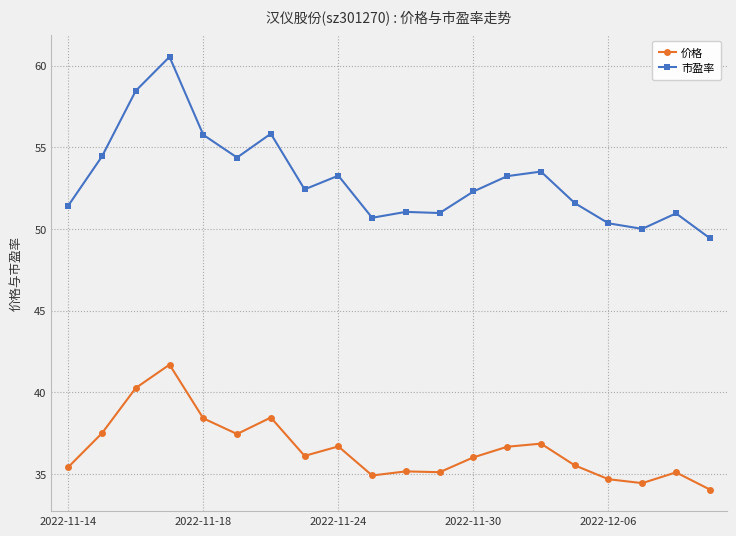

What is the value of the 价格 point at the 8th from the left?

36.1